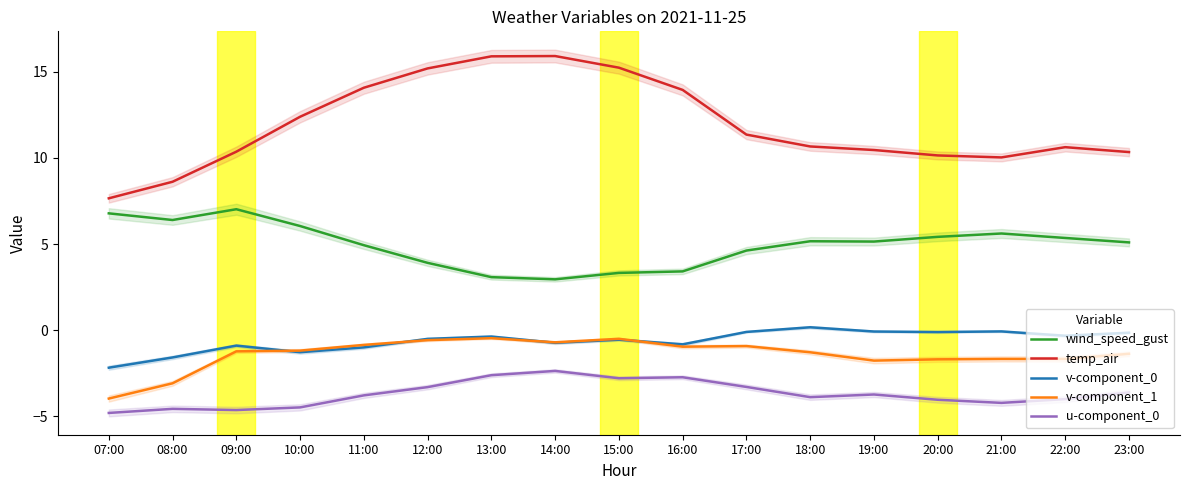

What is the minimum value for v-component_0?

-2.2